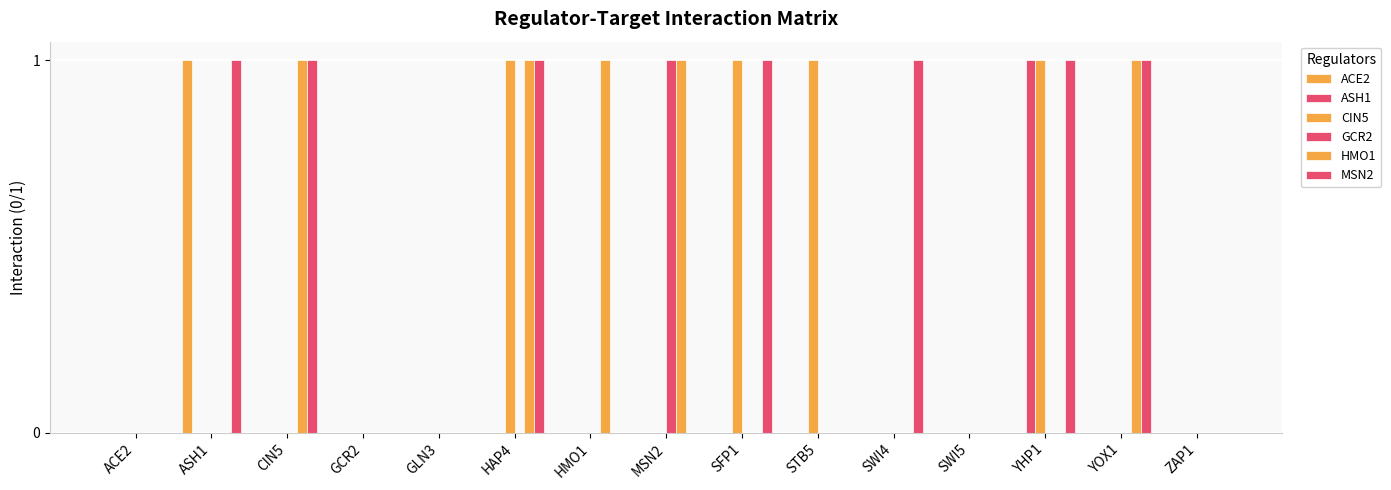

How many data points does each series have?

15